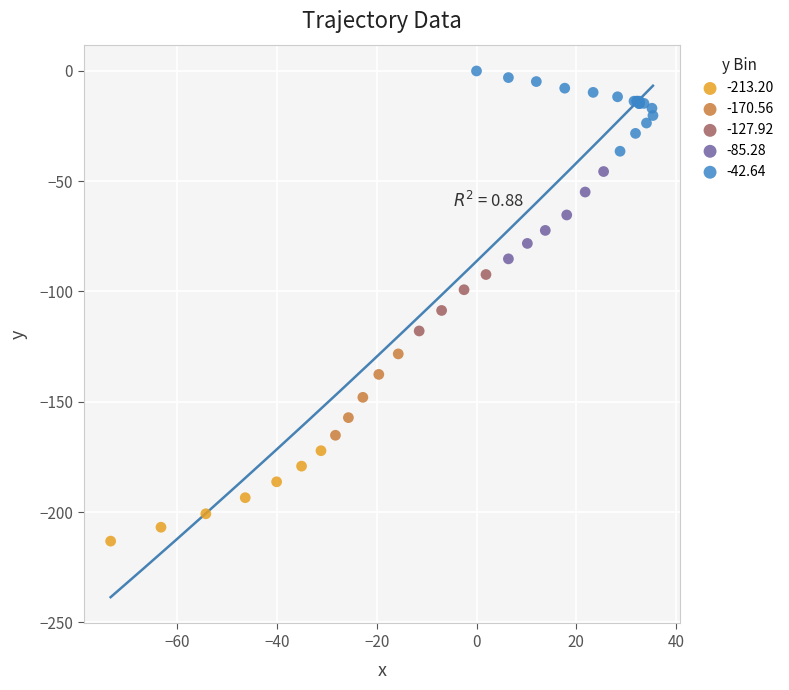

What are all the series names shown in the legend?

-213.20, -170.56, -127.92, -85.28, -42.64